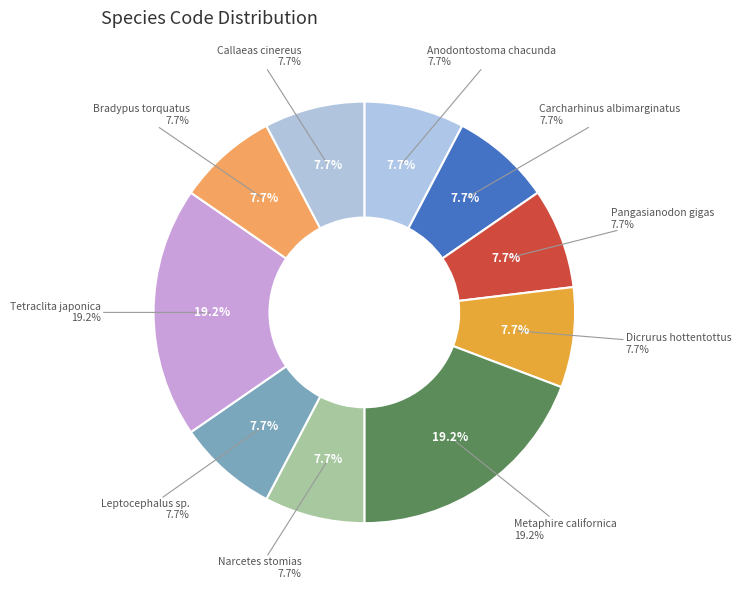

True or false: Pangasianodon gigas accounts for 16% of the total.

False